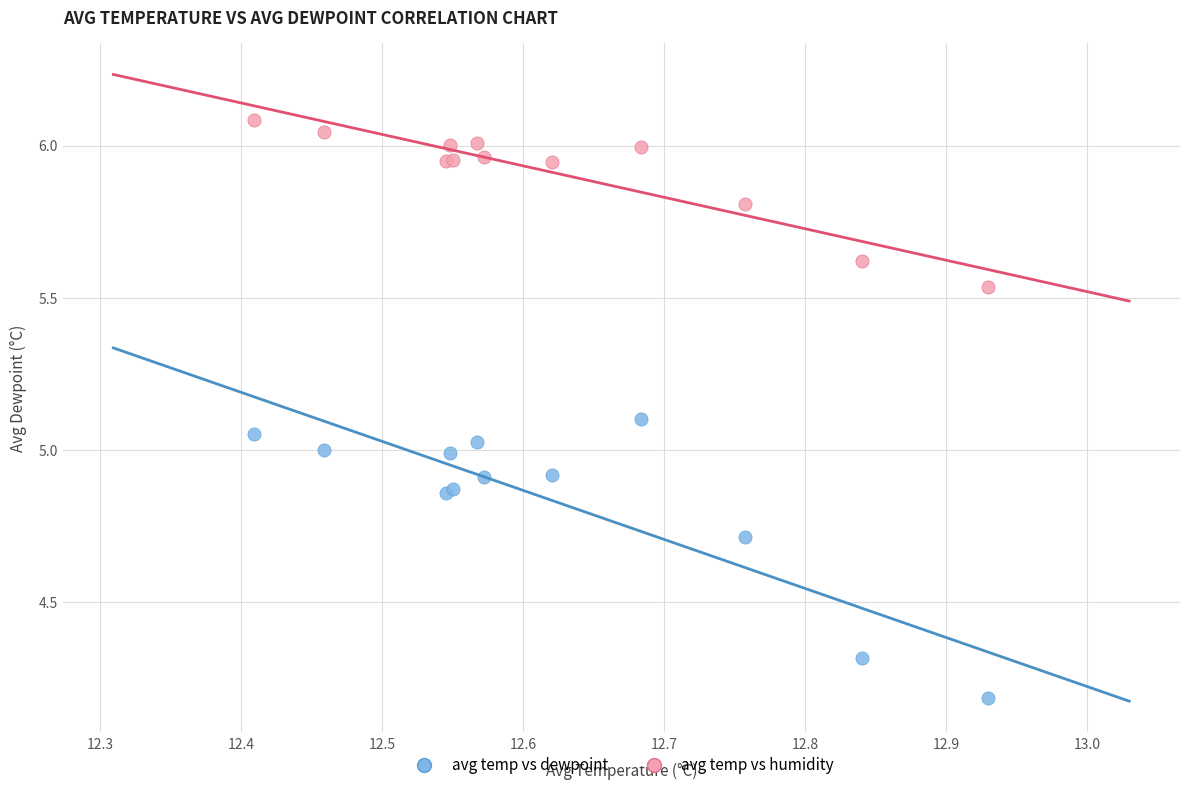

Which series reaches the maximum Y coordinate?

avg temp vs humidity